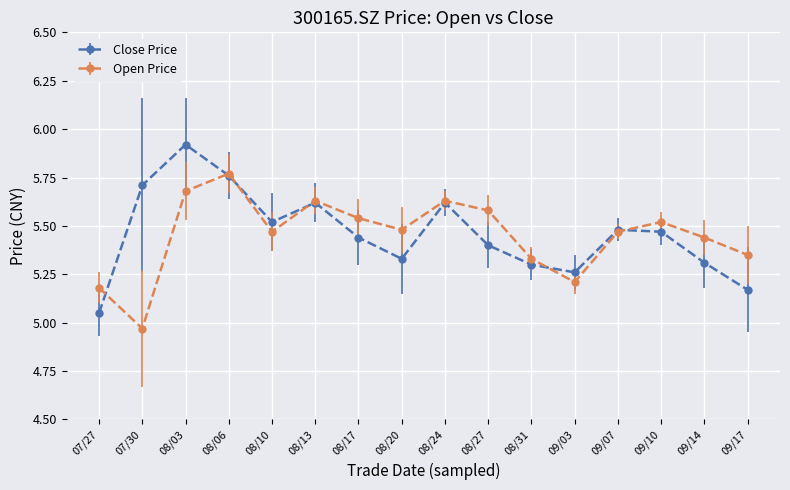

How many interior local valleys does the Open Price series have?

4